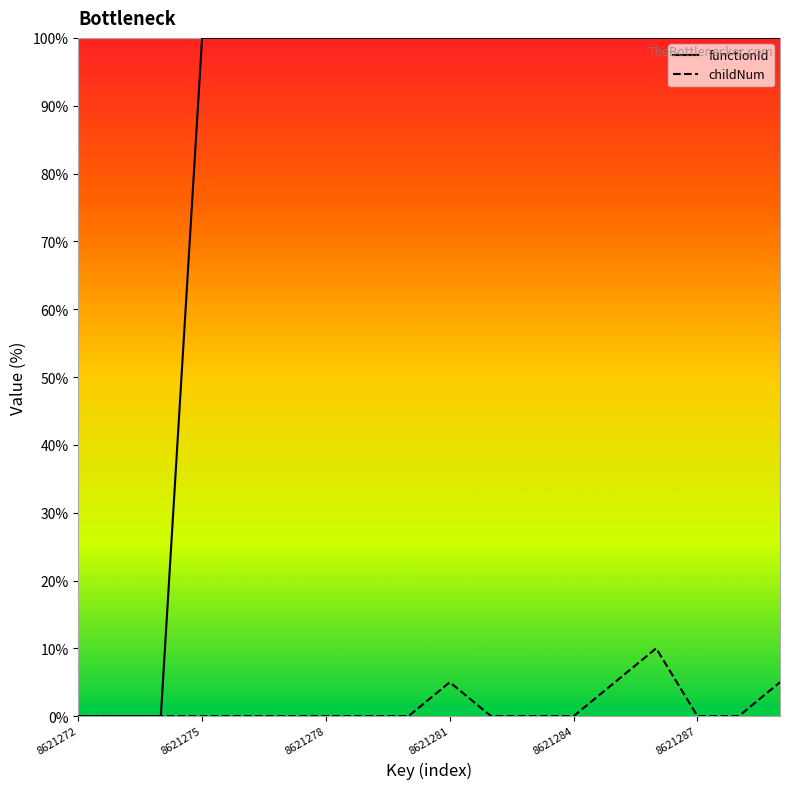

What is the average value of the functionId series?

83